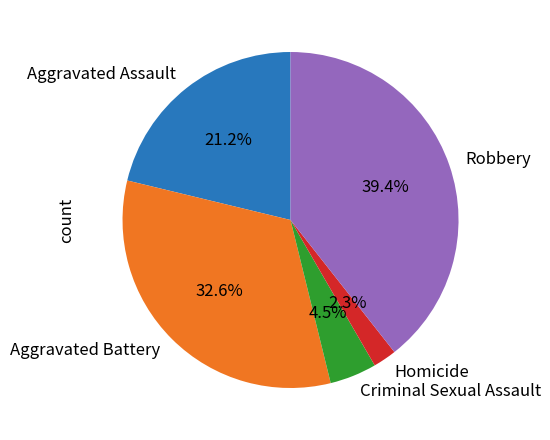

How much of the chart is everything except Aggravated Assault?

78.8%